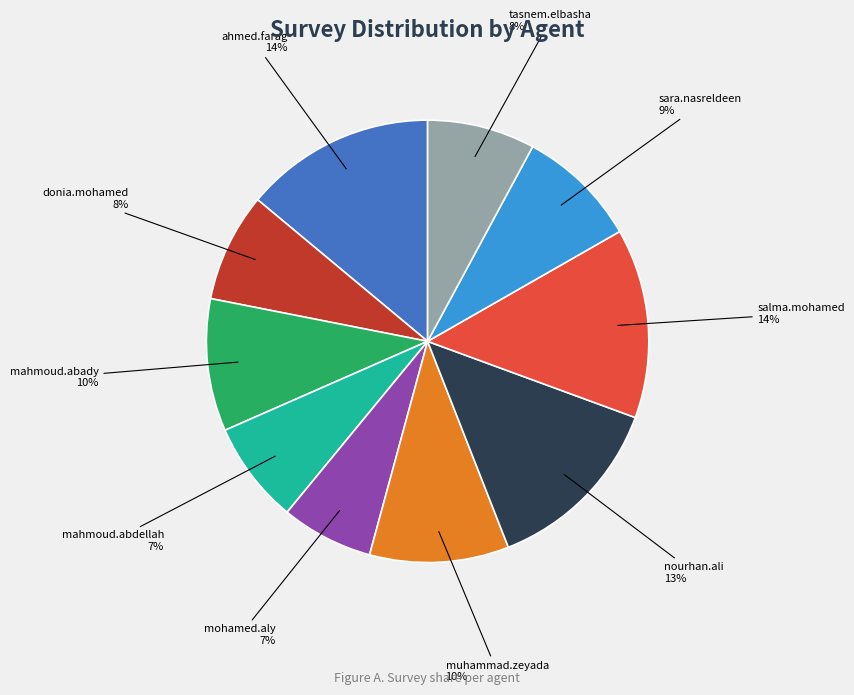

Combined, do muhammad.zeyada and mahmoud.abdellah account for over 50%?

No